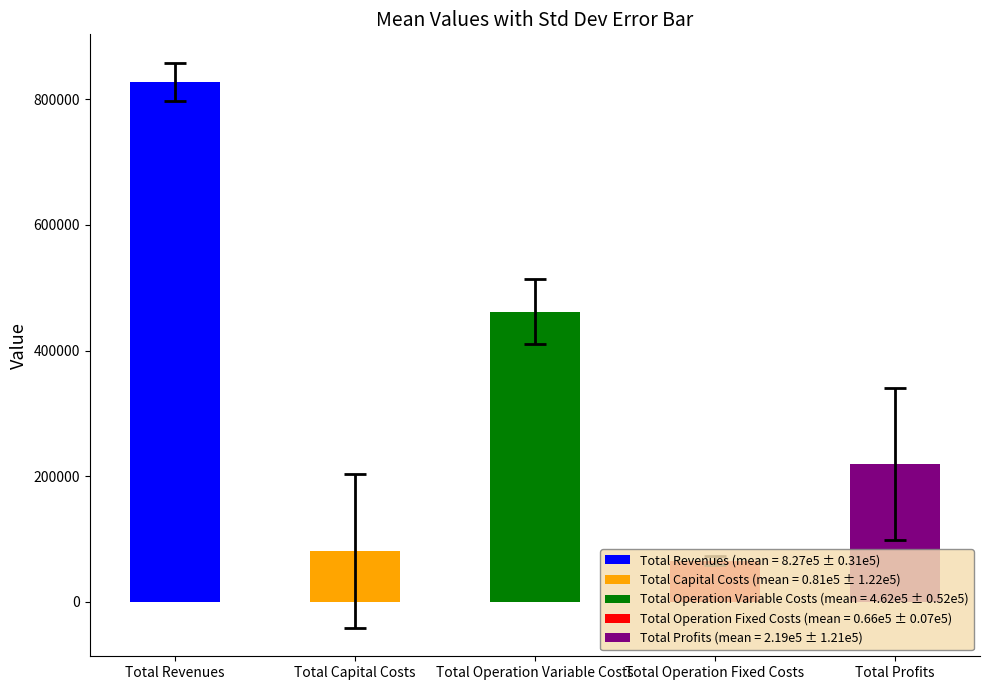

The Total Operation Fixed Costs series shows 72468.3 at Total Operation Fixed Costs. True or false?

True